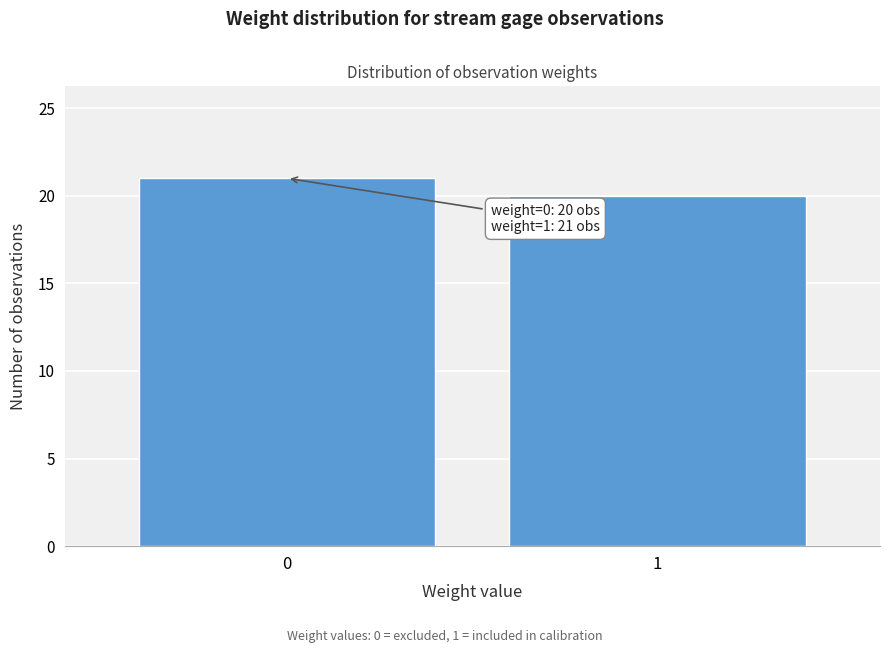

Reading left to right, transcribe all the data shown in this chart.

0=21	1=20